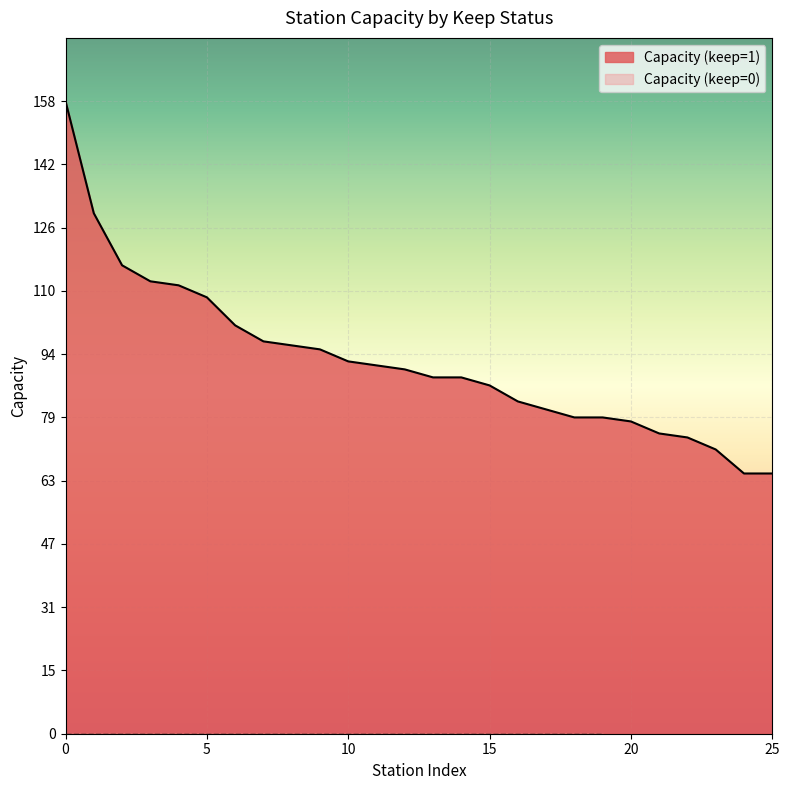

The value at 18 is 111. True or false?

False